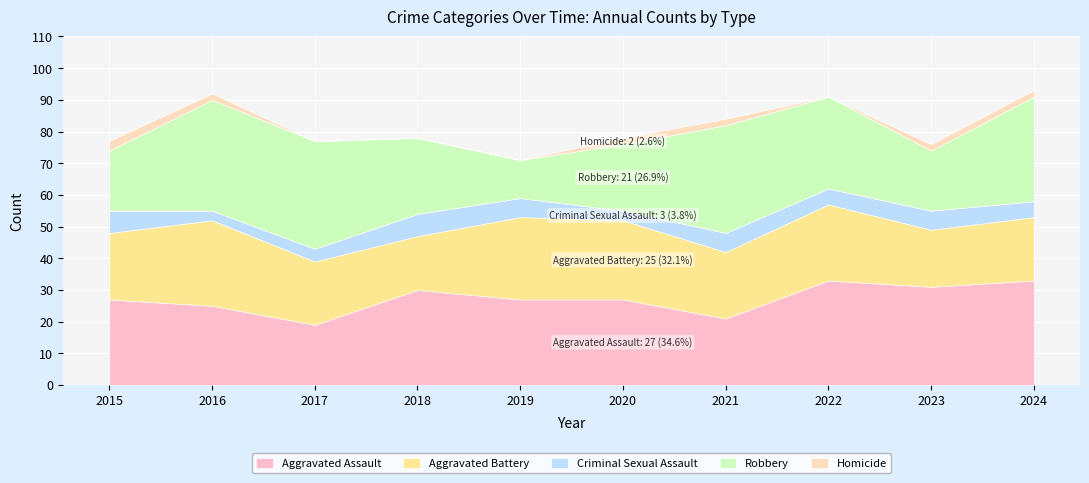

Between 2015 and 2018, which series saw the biggest shift?

Robbery